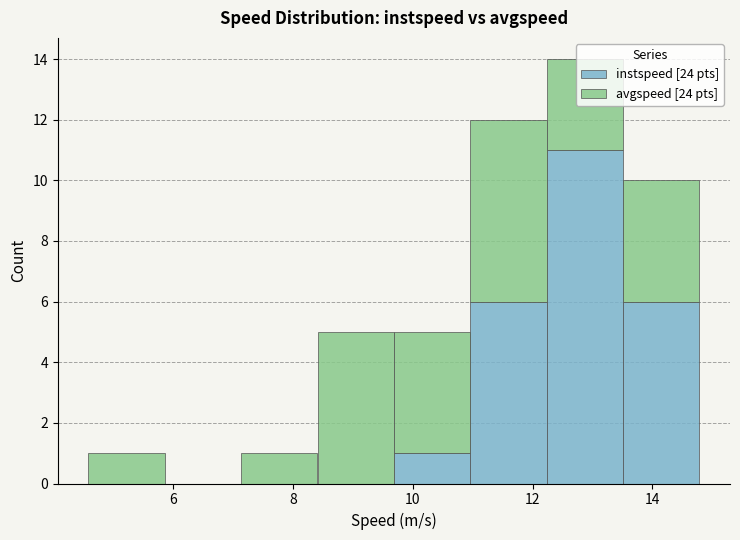

Which range on the x-axis has the tallest stacked bar (by total height)?

12.2 to 13.6